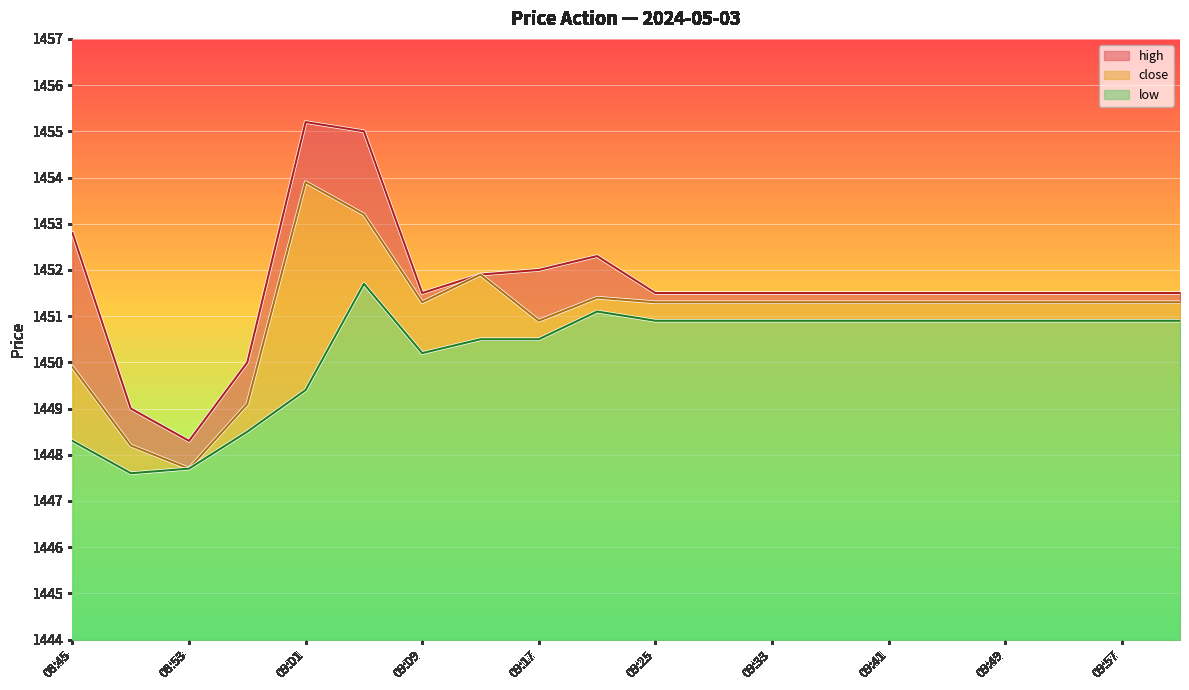

What is the difference between the maximum and minimum values in the high series?

6.9